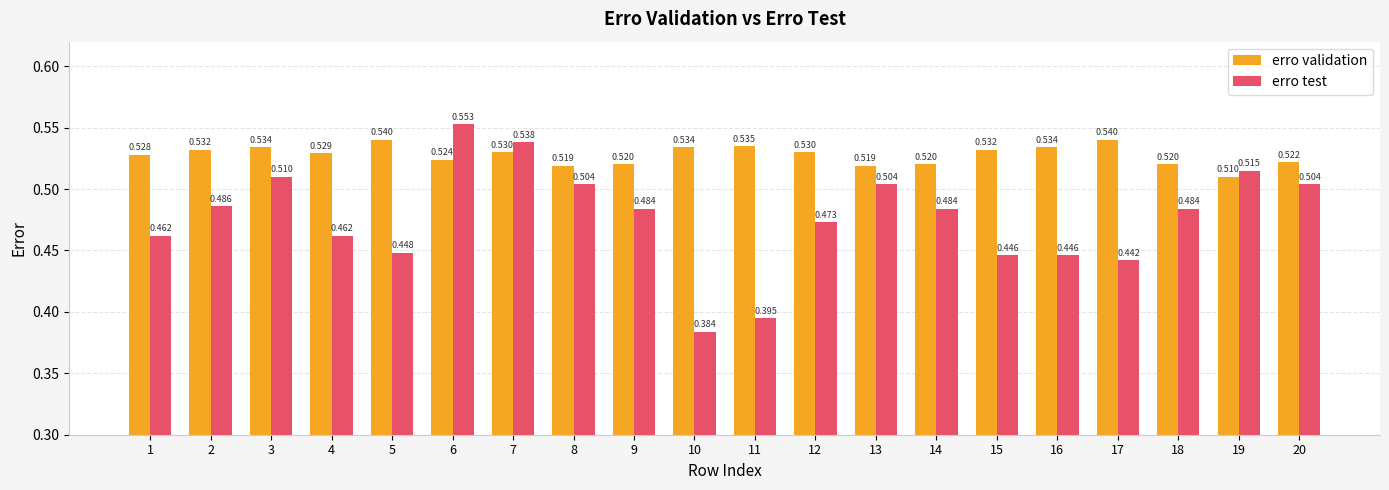

How many groups of bars are there?

20